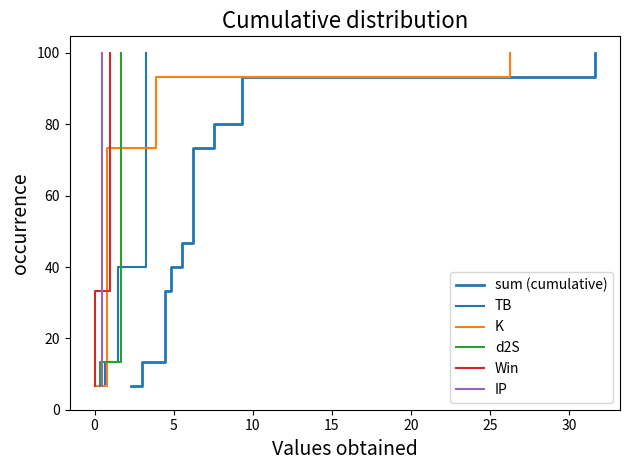

Is the value of Win at 9 greater than the value of sum (cumulative) at 10?

Yes